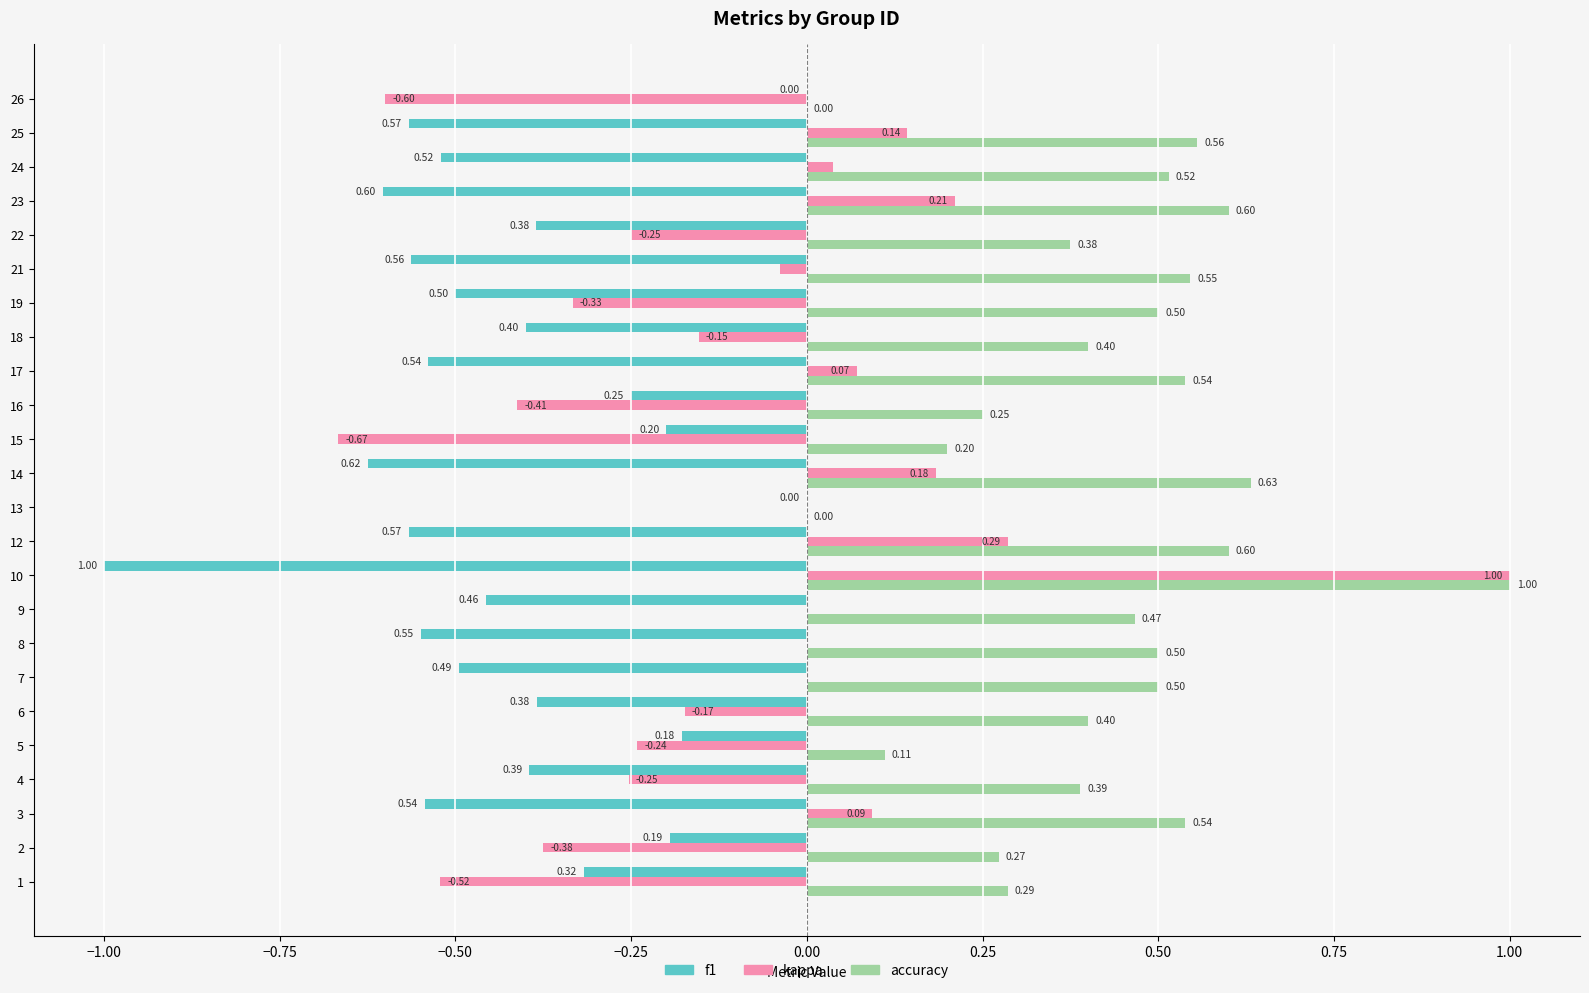

What is the sum of all kappa values?

-2.0